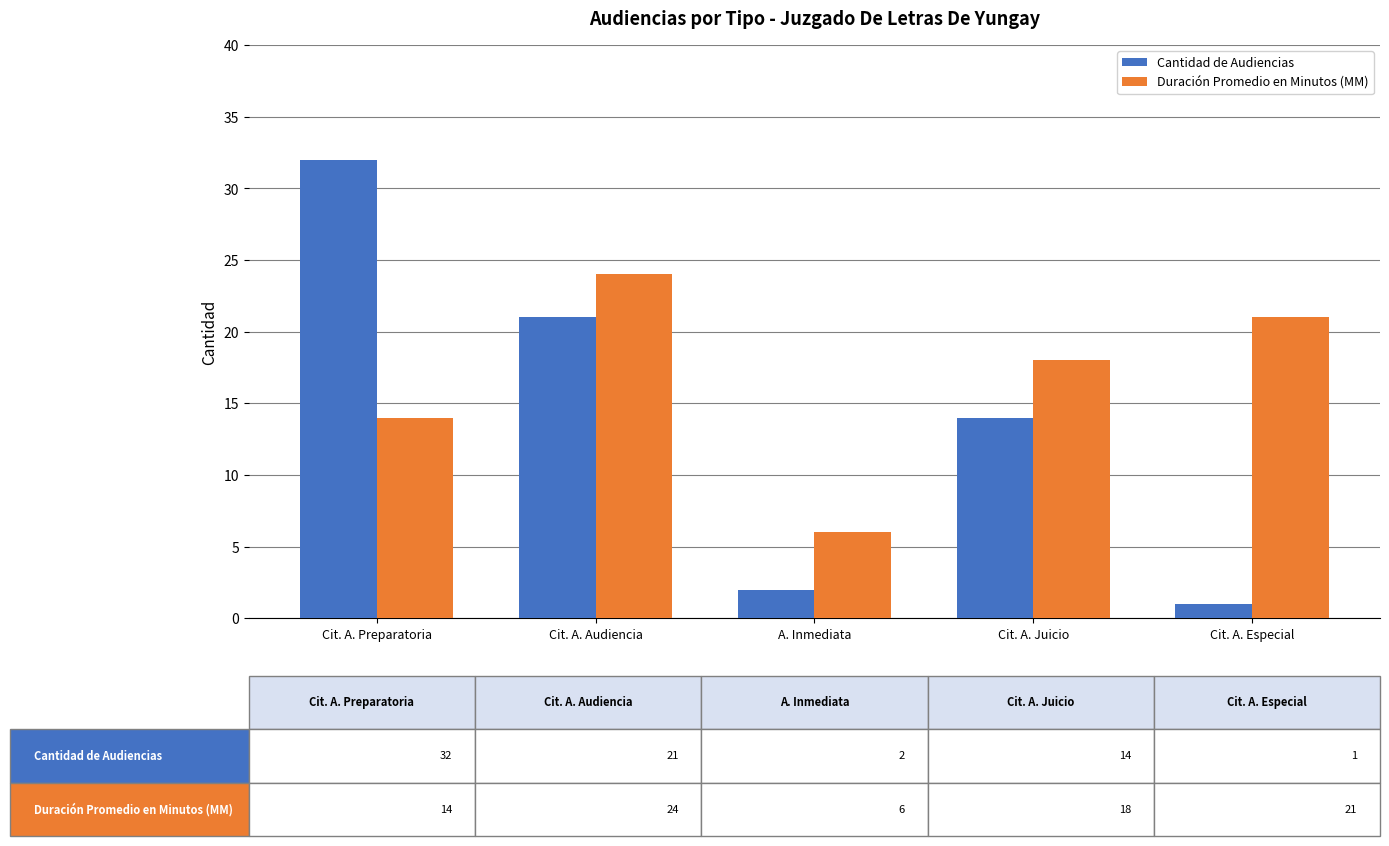

What is the difference between the highest and lowest values at Cit. A. Audiencia?

3